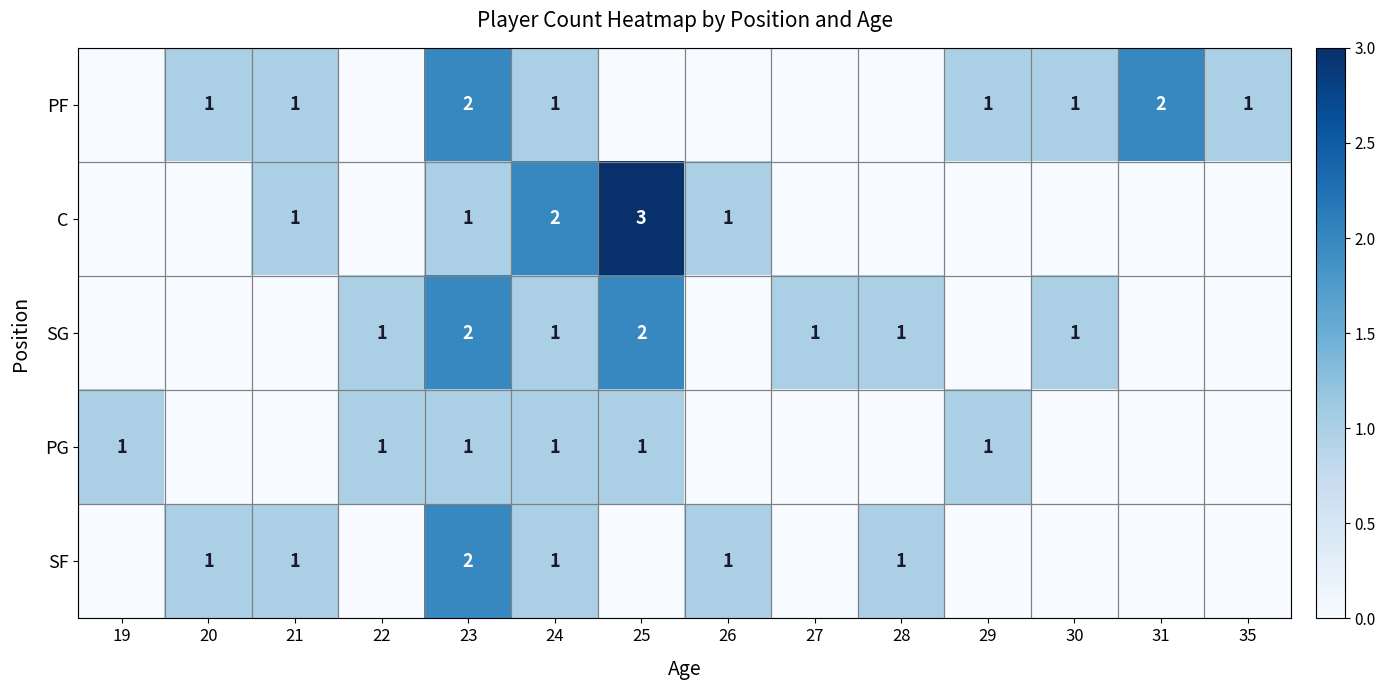

The value of SG at 27 is 1. True or false?

True